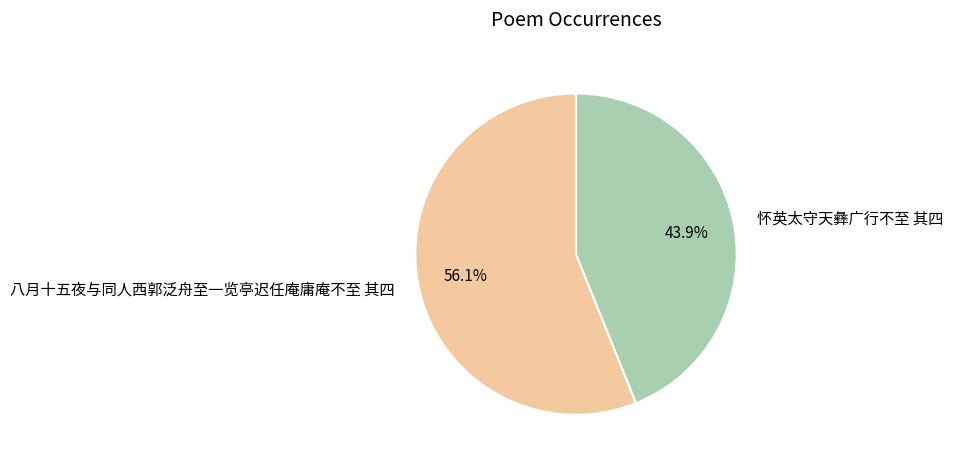

What is the ratio of the value at 八月十五夜与同人西郭泛舟至一览亭迟任庵庸庵不至 其四 to the value at 怀英太守天彝广行不至 其四?

1.3